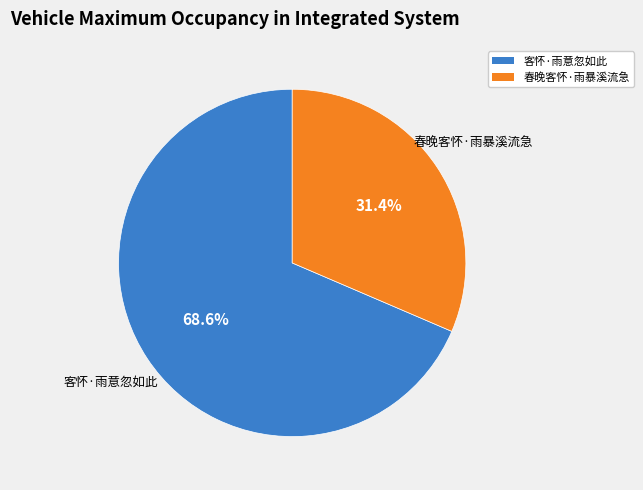

Which category accounts for the majority?

客怀·雨意忽如此